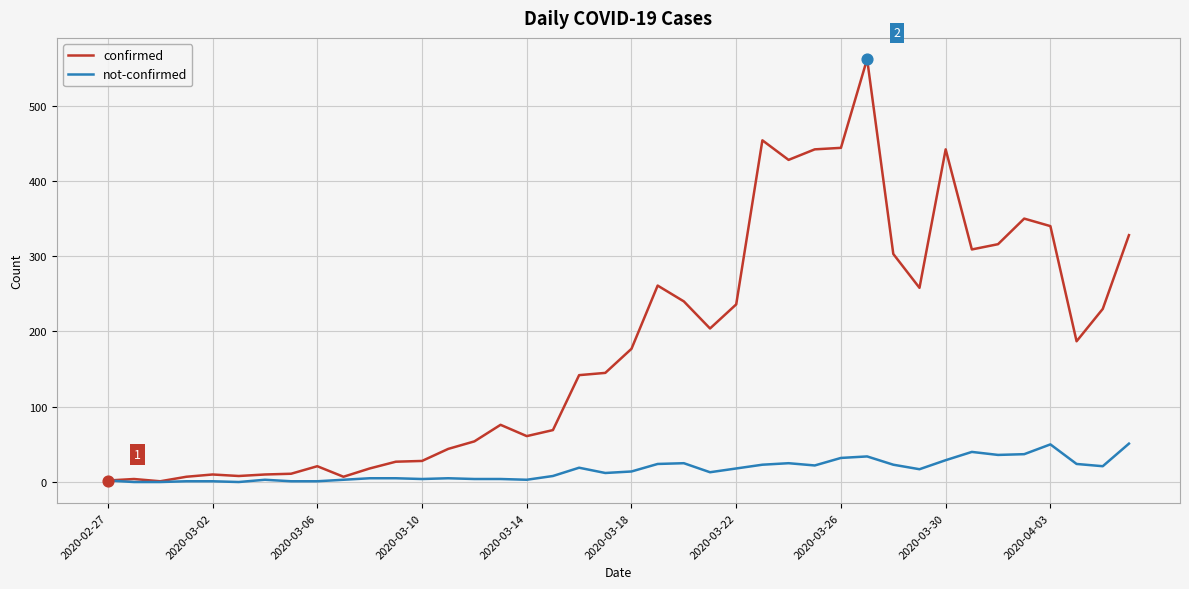

Which series has the widest spread of values?

confirmed